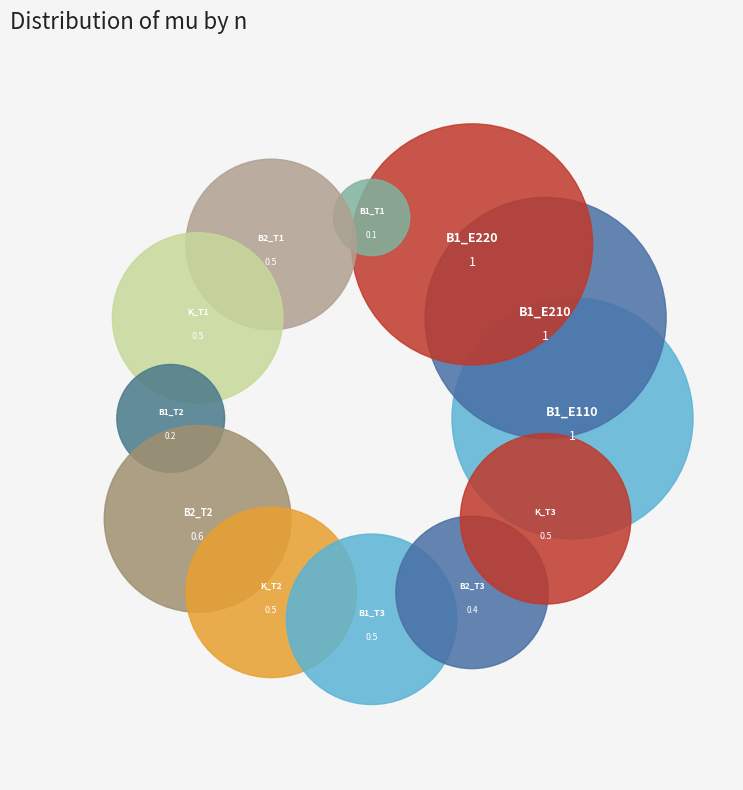

Does B1_T1 represent more than half of the total?

No